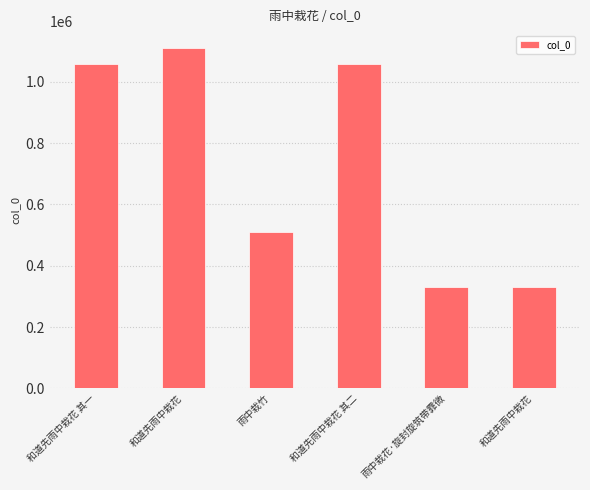

Does the chart contain any negative values?

No